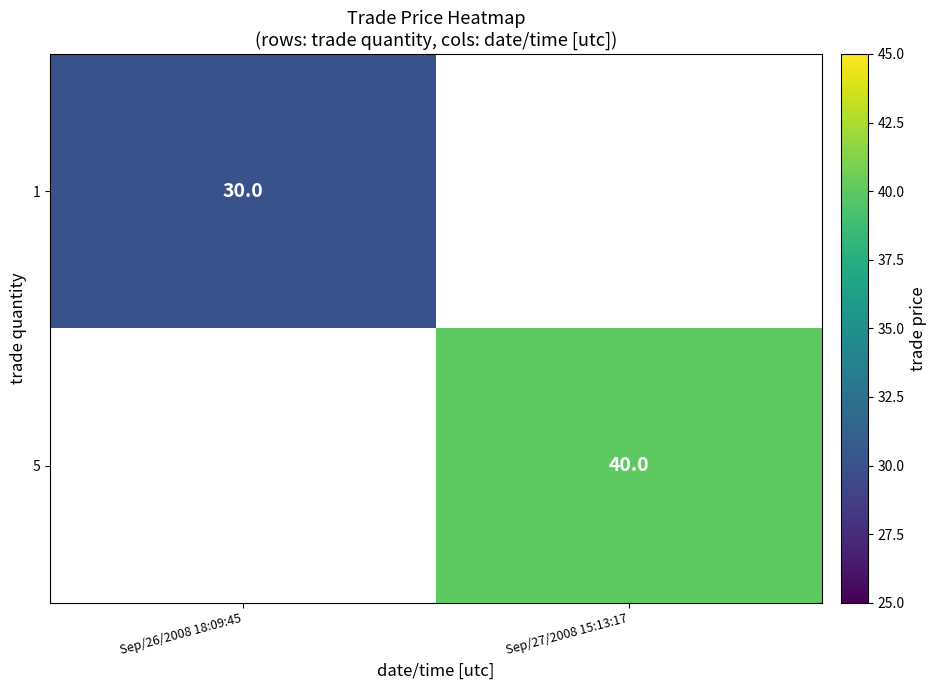

The value of 5 at Sep/27/2008 15:13:17 is 24. True or false?

False